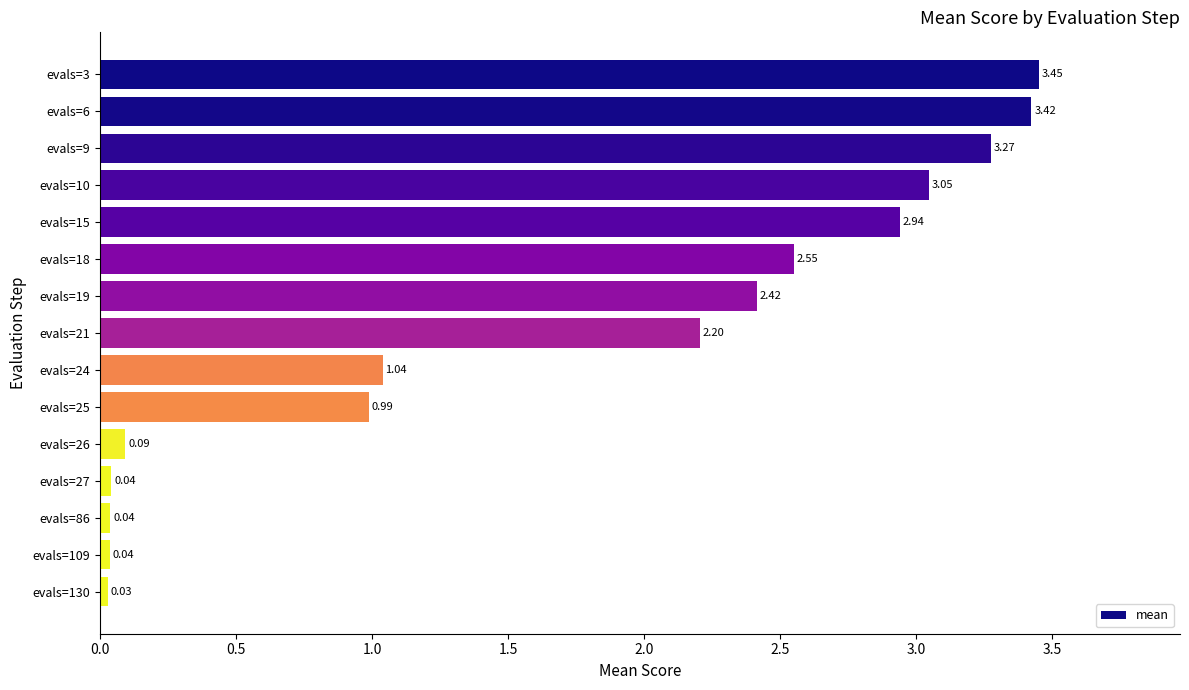

What is the sum of all values?

25.6